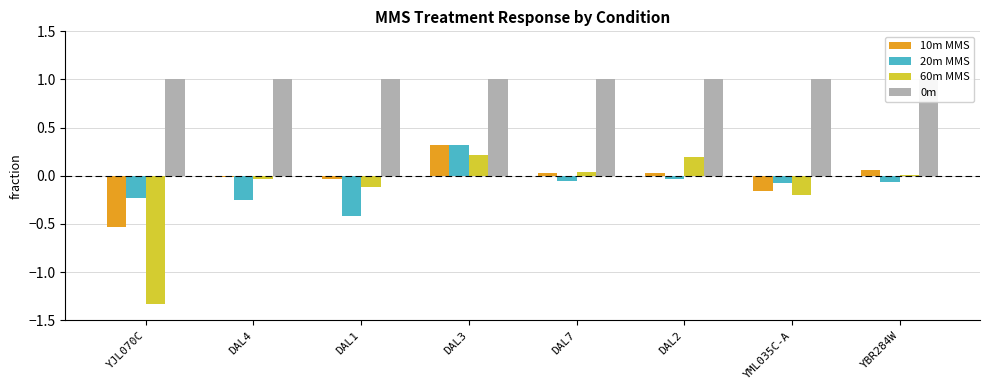

Reading left to right, extract all data points from this chart.

10m MMS: -0.5	-0.0	-0.0	0.3	0.0	0.0	-0.2	0.1
20m MMS: -0.2	-0.3	-0.4	0.3	-0.1	-0.0	-0.1	-0.1
60m MMS: -1.3	-0.0	-0.1	0.2	0.0	0.2	-0.2	0.0
0m: 1.0	1.0	1.0	1.0	1.0	1.0	1.0	1.0